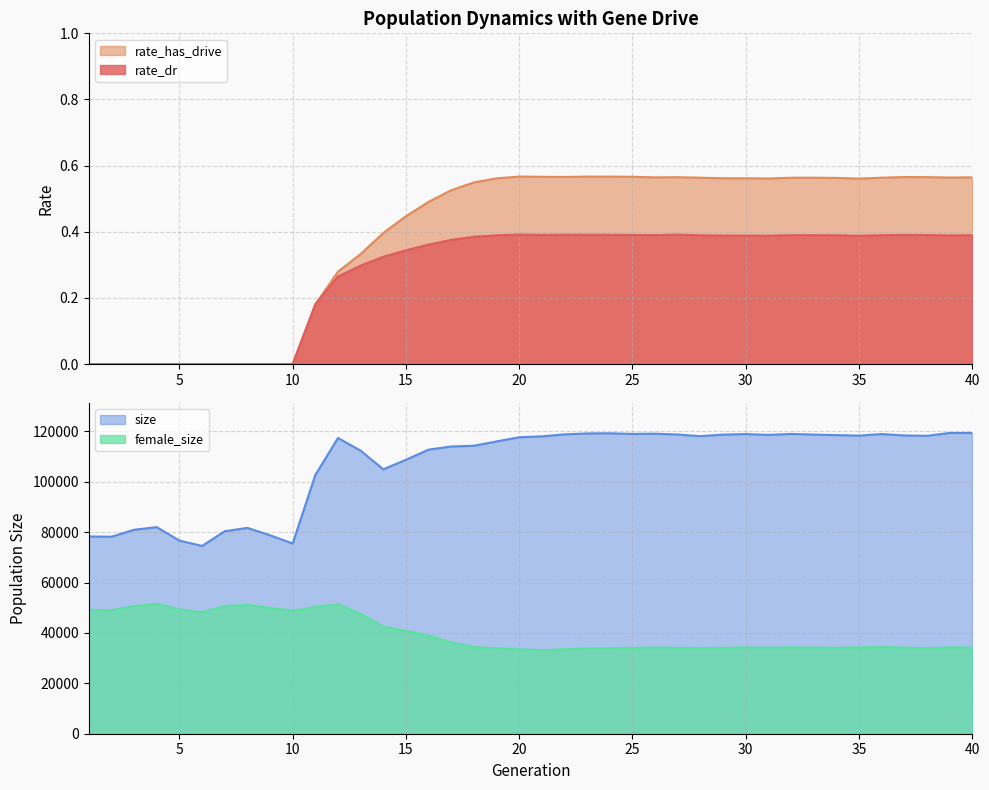

At which label is rate_has_drive closest to 0?

1